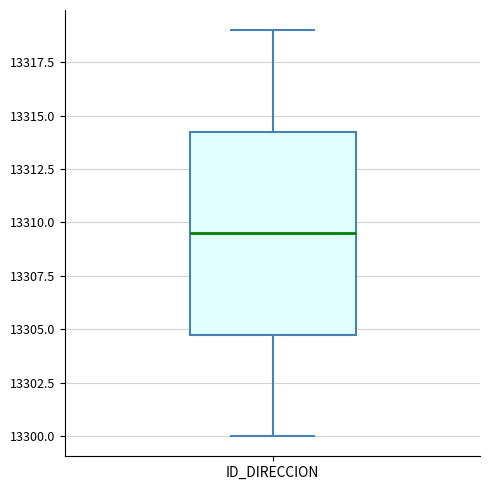

Where does the upper whisker of the box for ID_DIRECCION end on the y-axis? The values are not printed on the chart, so give them approximately, as read against the axis.

13319.0